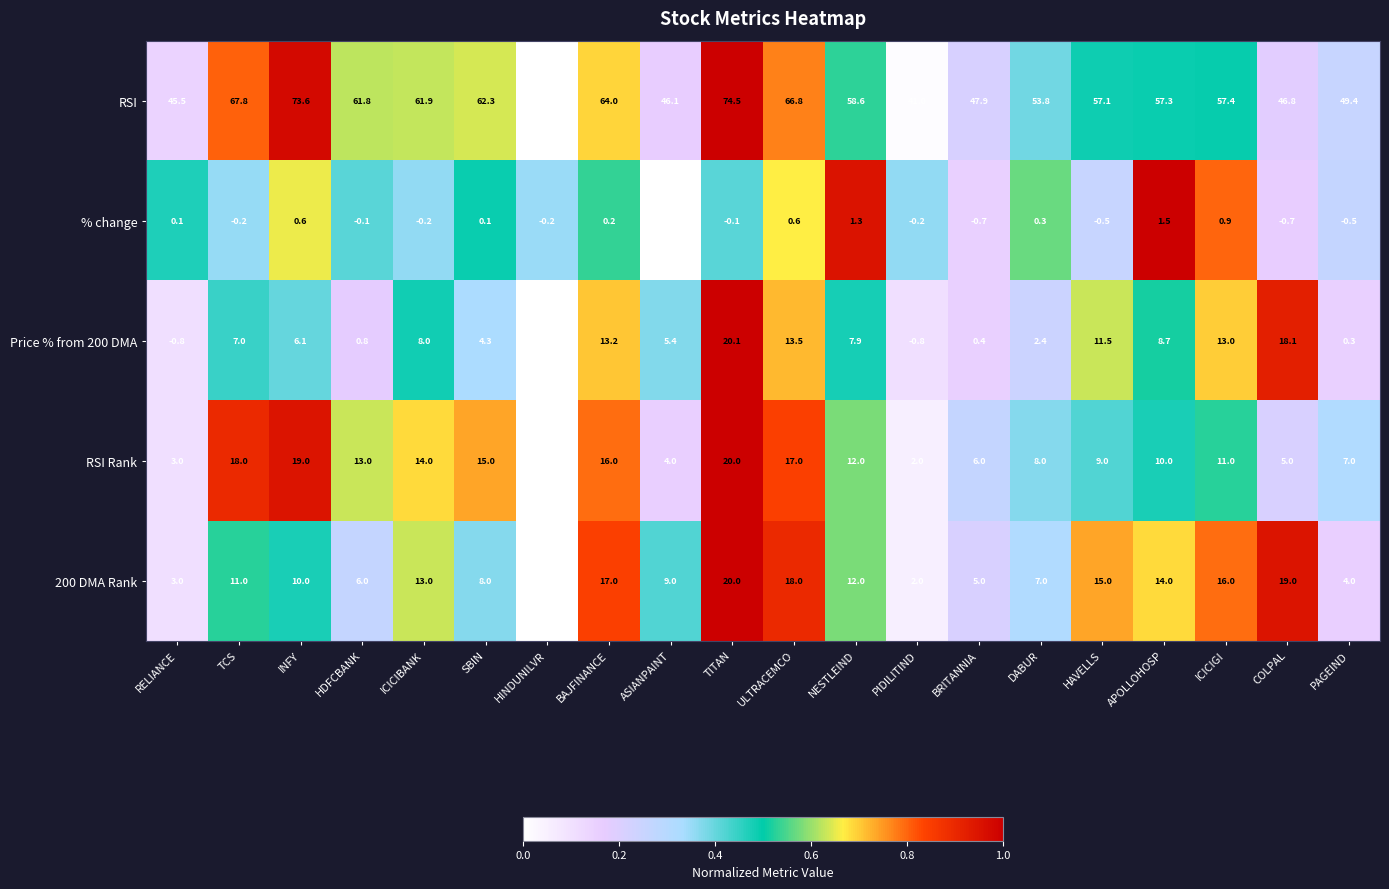

At which category is the sum across all series the highest?

TITAN